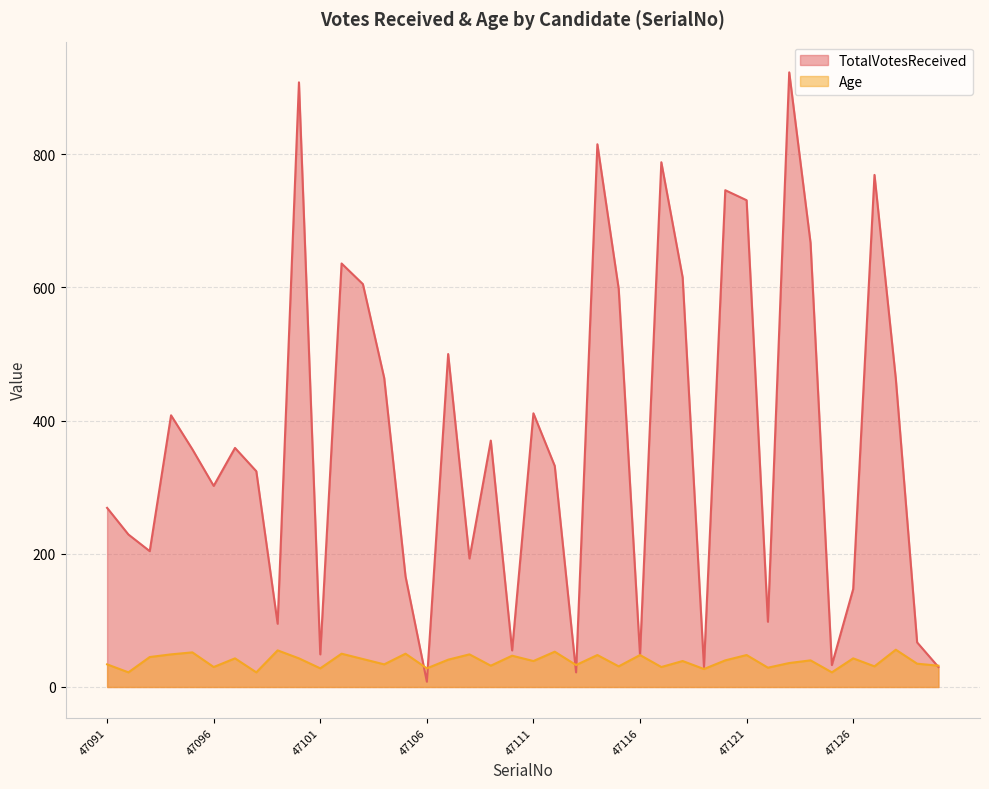

Rank the categories by Age value from lowest to highest.

47092, 47098, 47125, 47119, 47101, 47106, 47122, 47096, 47117, 47115, 47127, 47109, 47130, 47113, 47091, 47104, 47129, 47123, 47111, 47118, 47120, 47124, 47107, 47103, 47097, 47100, 47126, 47093, 47110, 47114, 47116, 47121, 47094, 47108, 47102, 47105, 47095, 47112, 47099, 47128